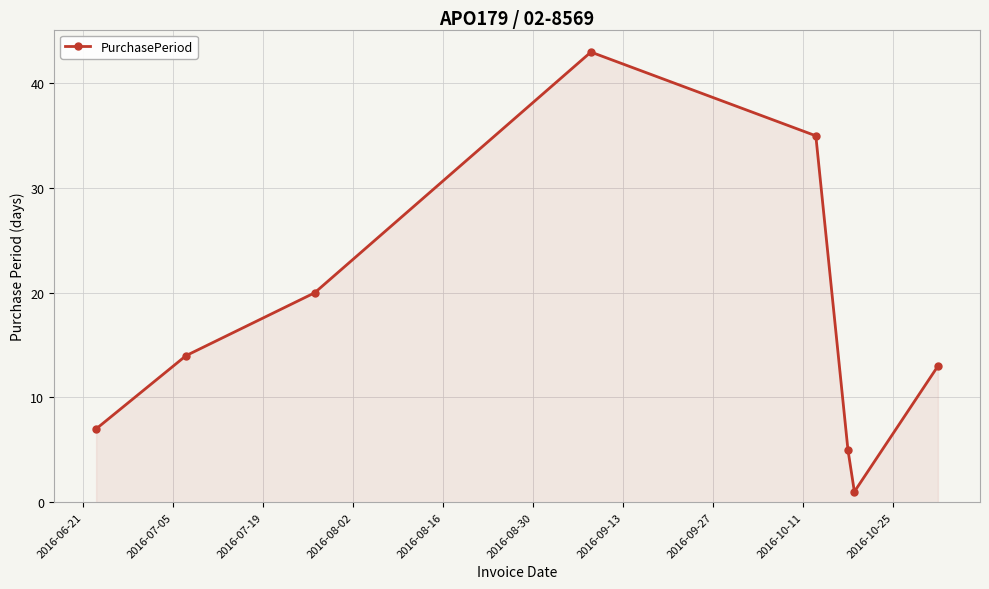

What is the sum of all values?

138